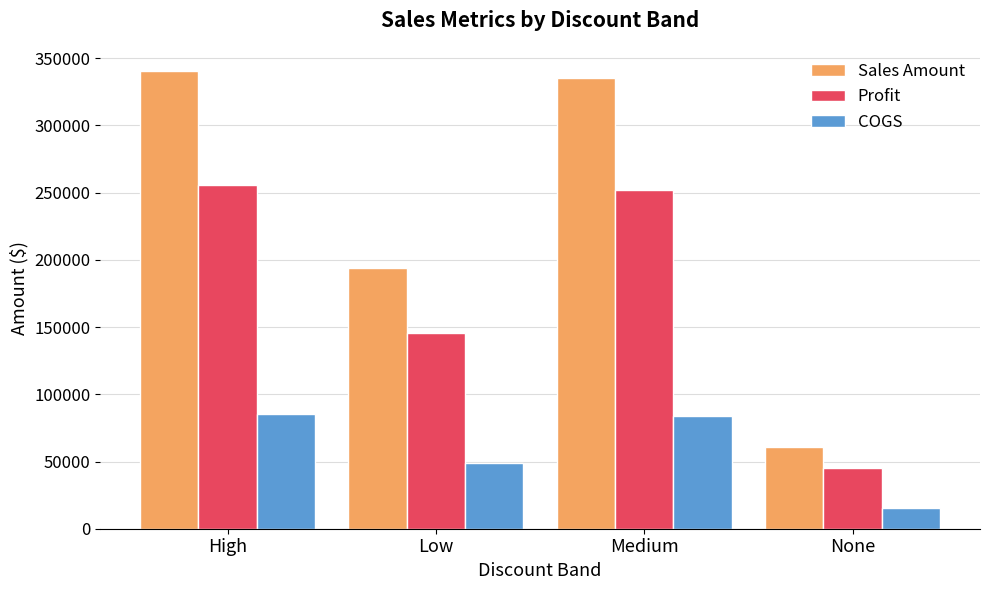

What is the difference between the Profit values at None and Low?

100269